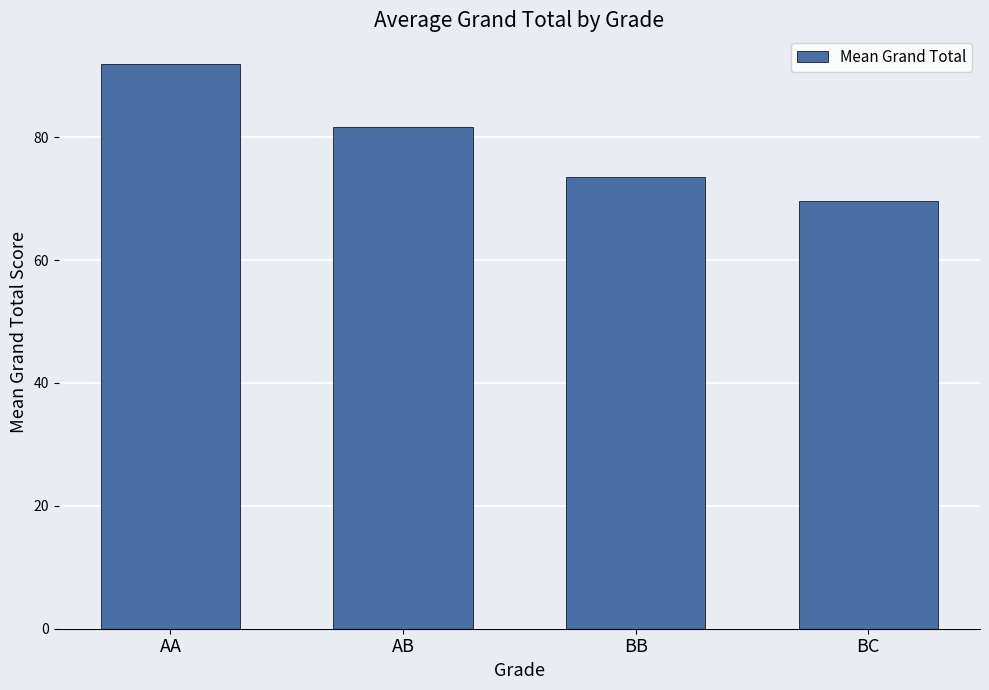

Reading left to right, transcribe all the data shown in this chart.

AA=92.0	AB=81.7	BB=73.5	BC=69.7